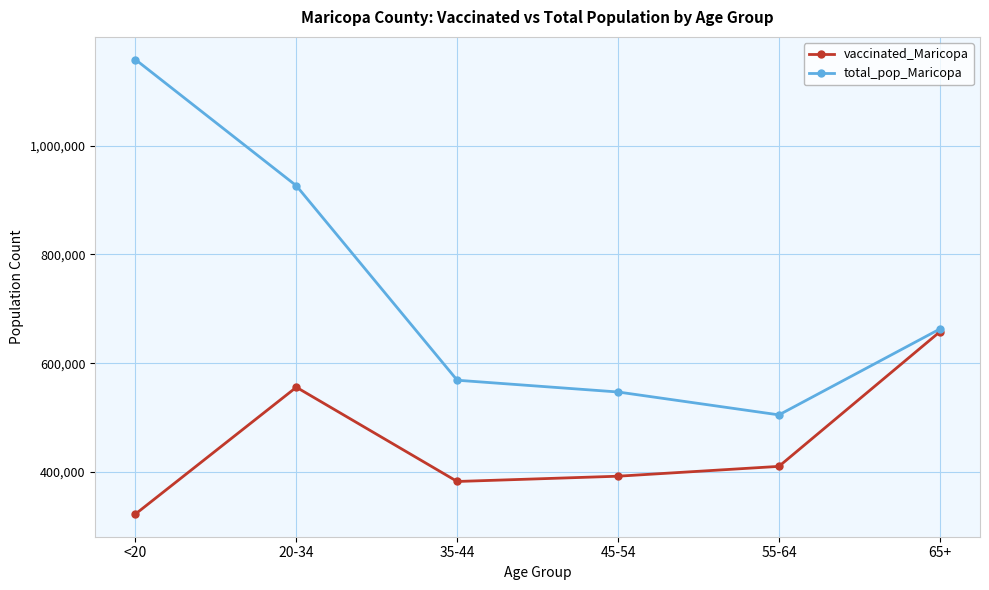

What is the difference between the highest and lowest values at 45-54?

154814